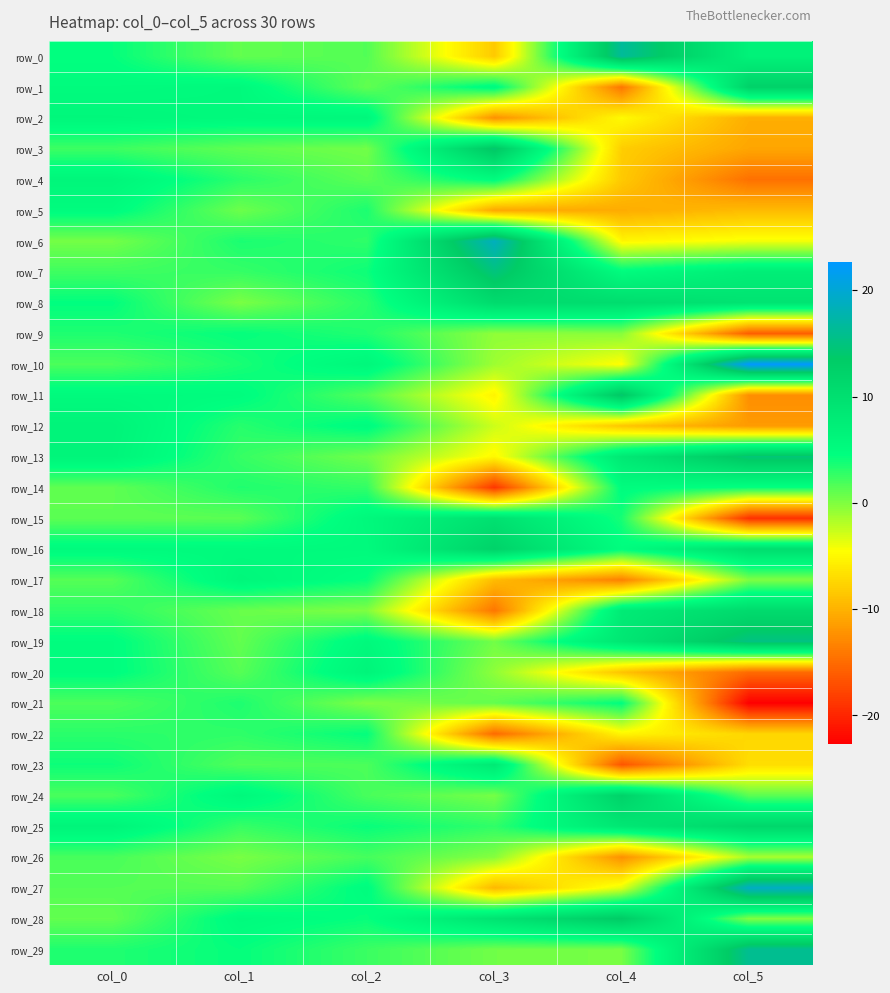

How many values in row_3 are below zero?

2